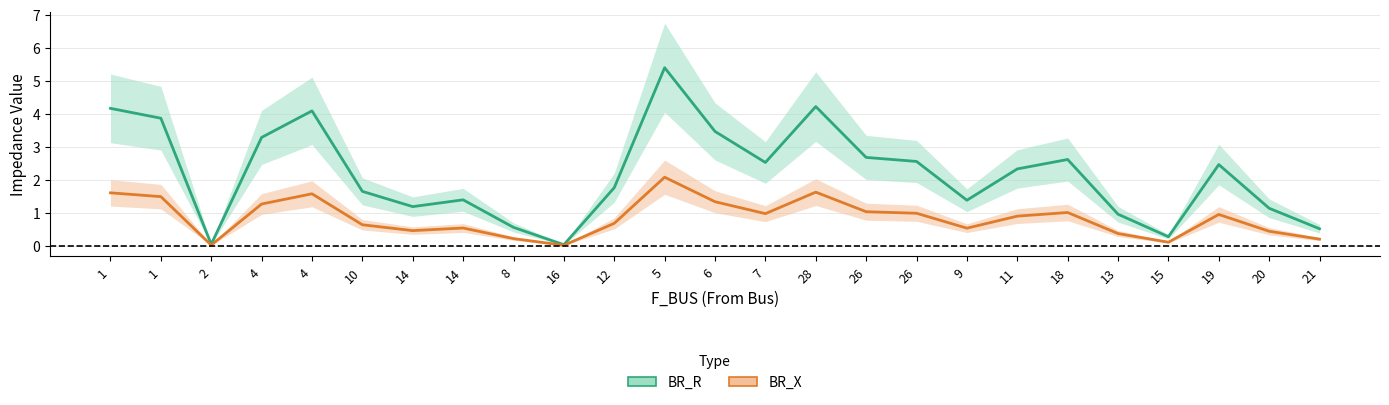

Reading right to left, transcribe all the data shown in this chart.

BR_R: 0.5	1.1	2.5	0.3	1.0	2.6	2.3	1.4	2.6	2.7	4.2	2.5	3.5	5.4	1.8	0.0	0.6	1.4	1.2	1.6	4.1	3.3	0.0	3.9	4.2
BR_X: 0.2	0.4	0.9	0.1	0.4	1.0	0.9	0.5	1.0	1.0	1.6	1.0	1.3	2.1	0.7	0.0	0.2	0.5	0.5	0.6	1.6	1.3	0.0	1.5	1.6